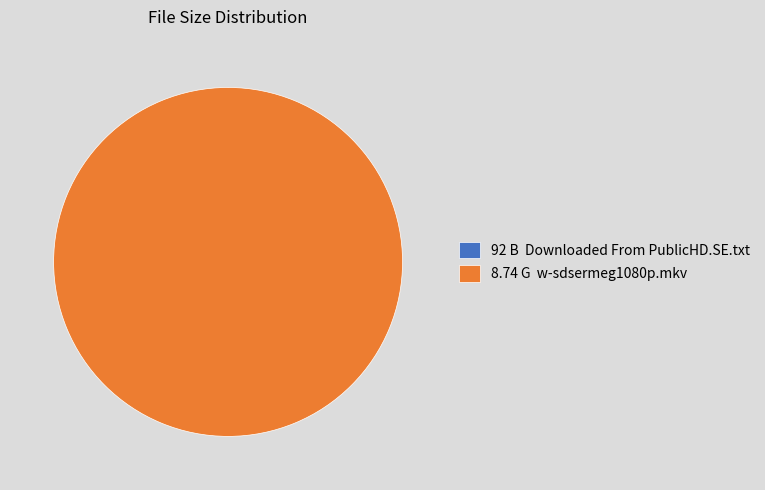

The 8.74 G w-sdsermeg1080p.mkv slice represents 100% of the pie. True or false?

True